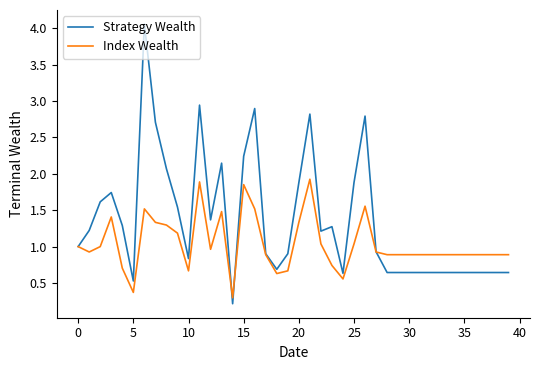

What is the lowest value of the Index Wealth series?

0.3